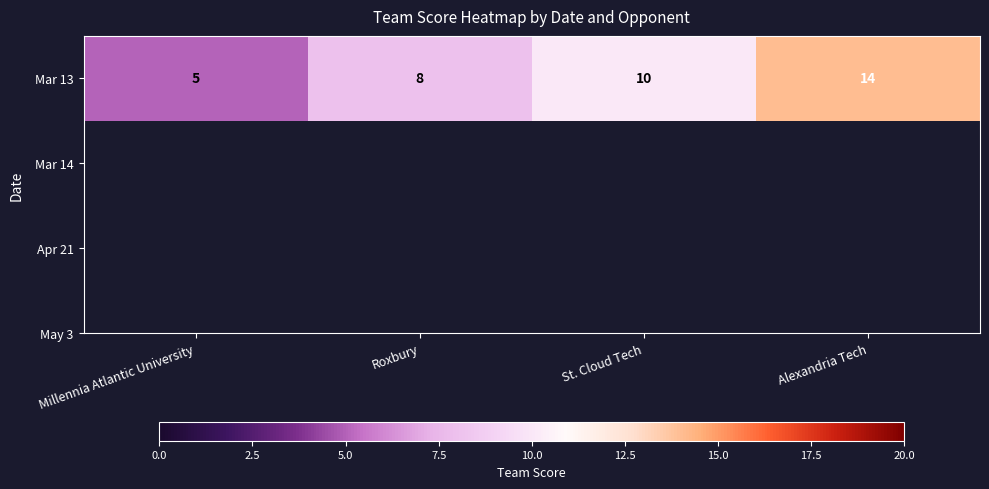

At which label does the data first exceed 10?

Alexandria Tech